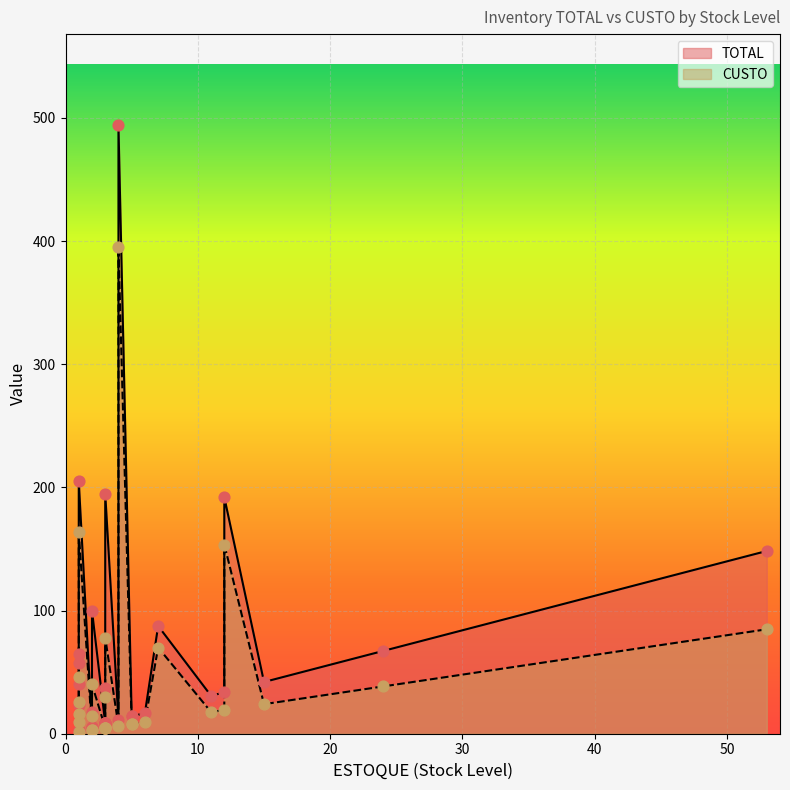

At how many categories does at least one series exceed 211?

1